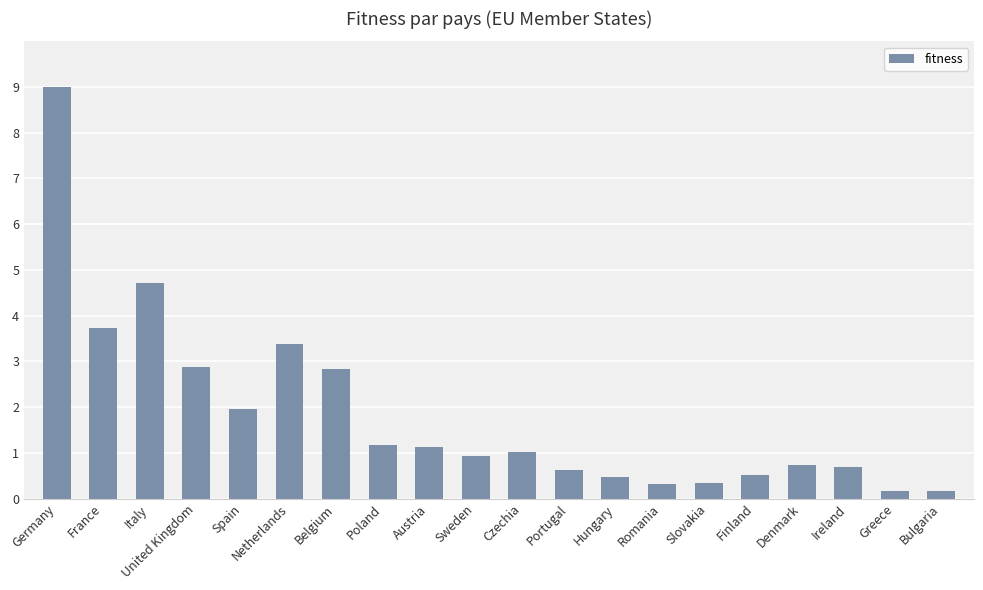

What is the minimum value shown in the chart?

0.2